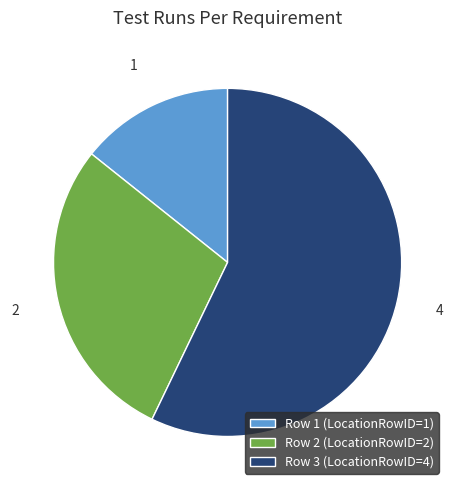

Is there any slice that represents more than half of the pie?

Yes